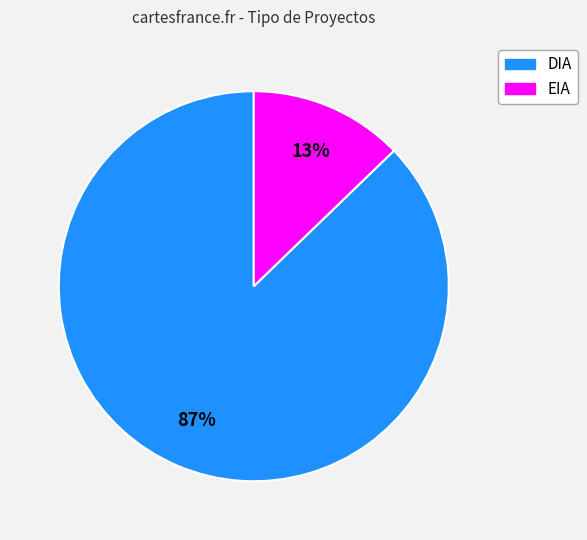

To the nearest percent, what is the difference between the largest and smallest slice percentages?

74%